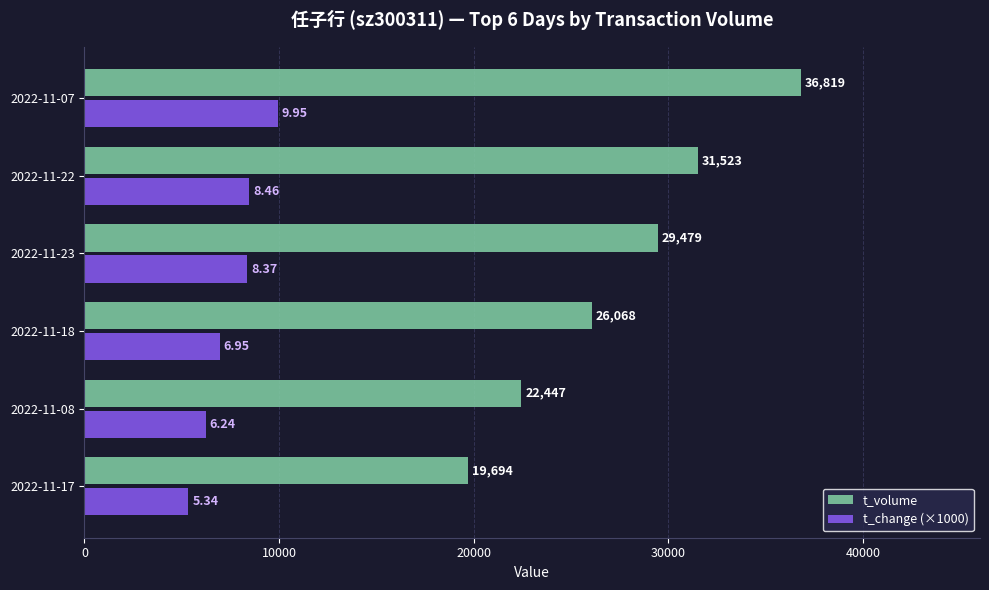

At how many categories does at least one series exceed 8090?

6